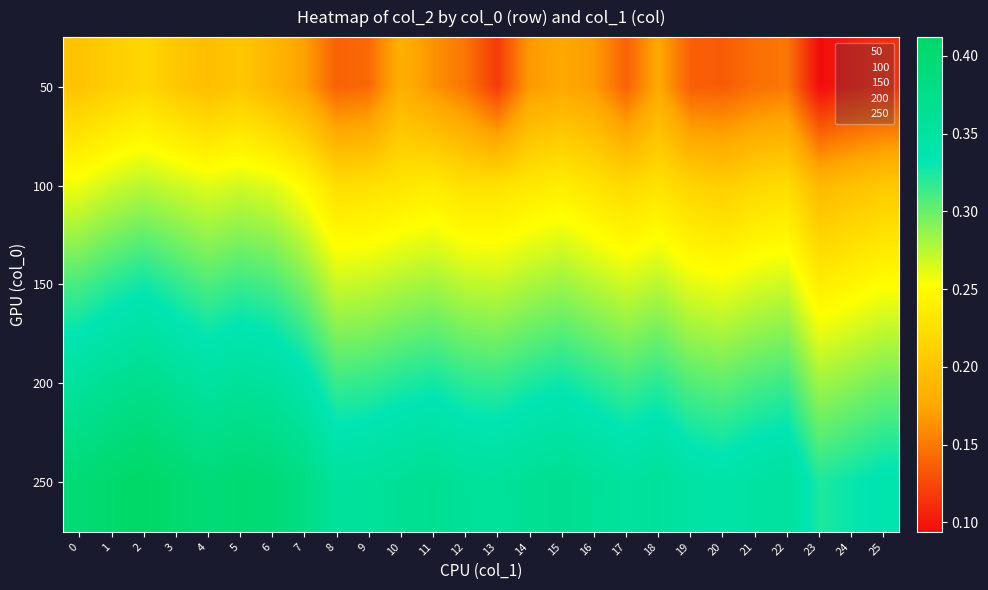

How many categories are shown in the chart?

26